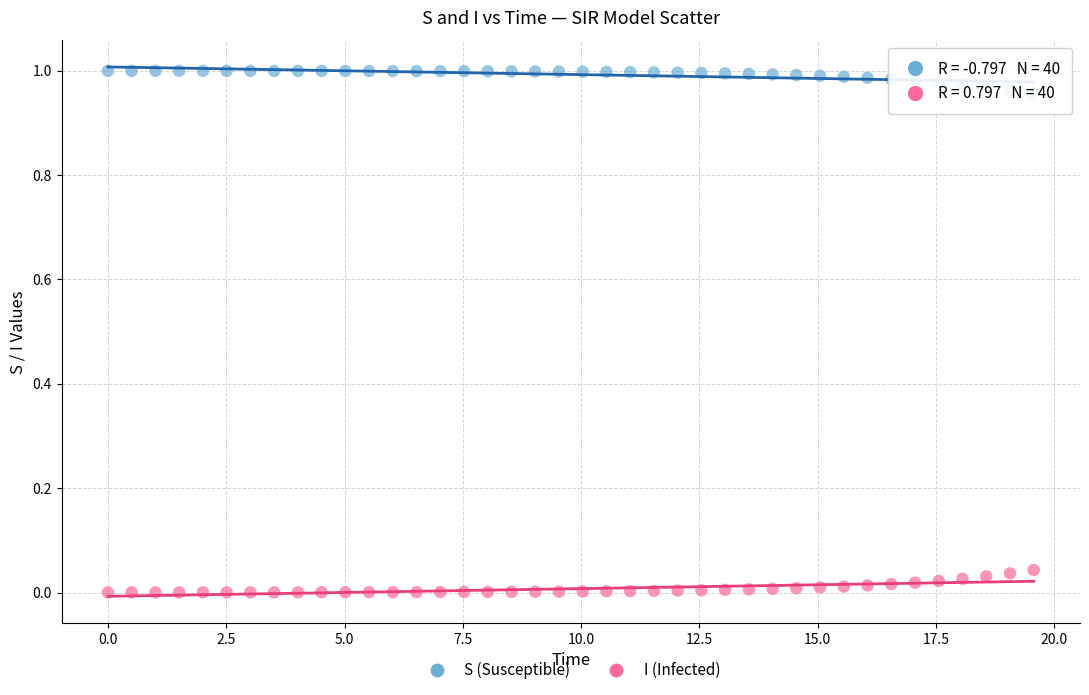

What are all the series names shown in the legend?

S (Susceptible), I (Infected)